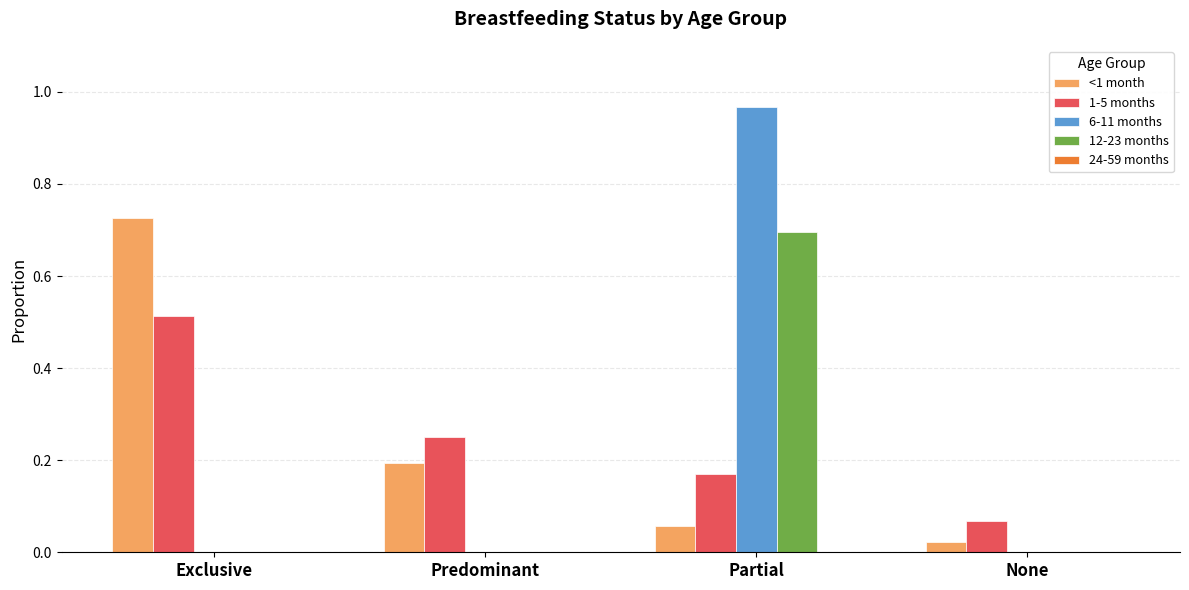

The 12-23 months series shows 0.7 at Partial. True or false?

True